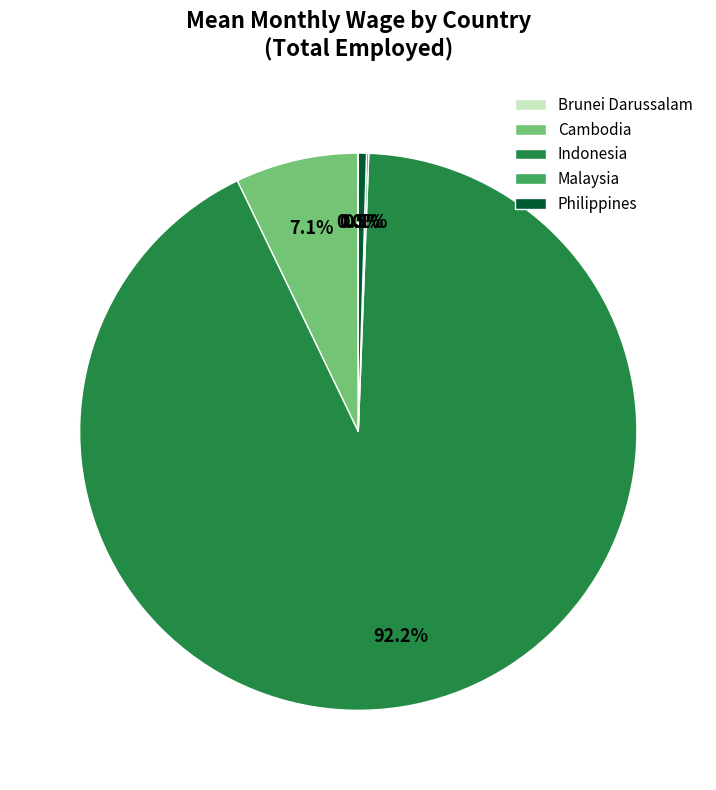

What percentage is NOT represented by Philippines?

99.5%